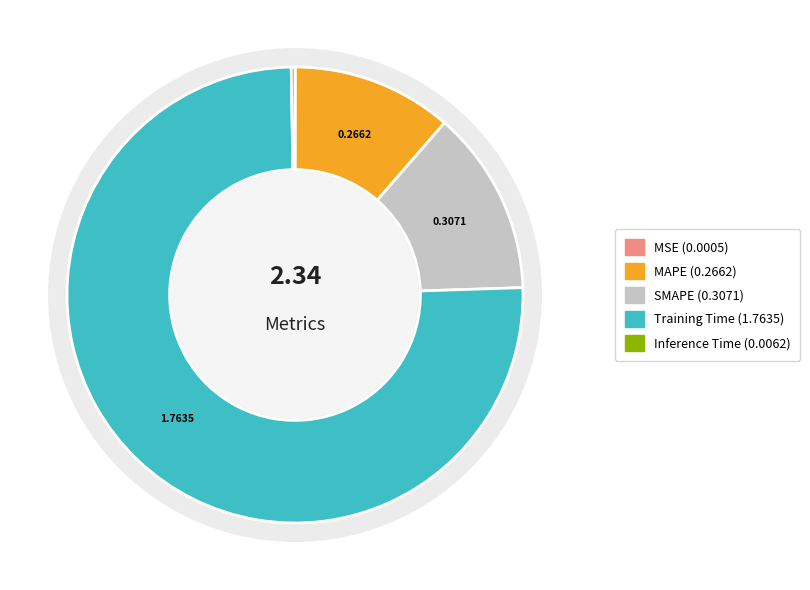

Is it true that MAPE is 11% of the pie?

True